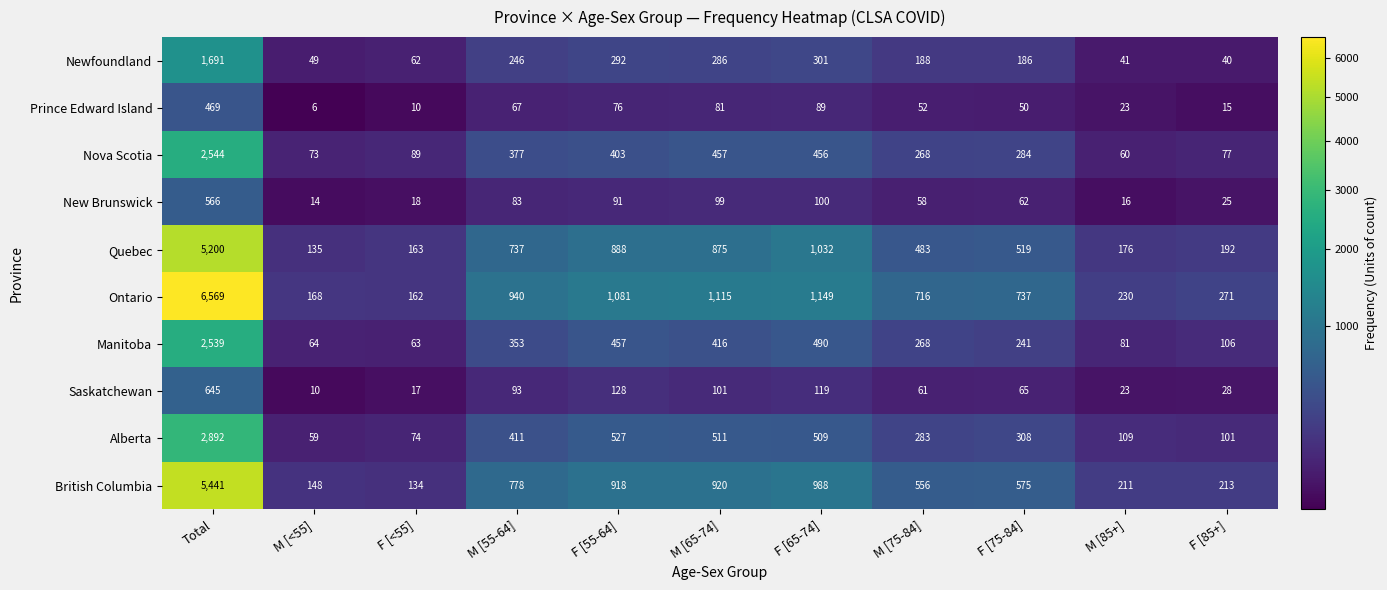

At Total, list the series in order from largest to smallest.

Ontario, British Columbia, Quebec, Alberta, Nova Scotia, Manitoba, Newfoundland, Saskatchewan, New Brunswick, Prince Edward Island